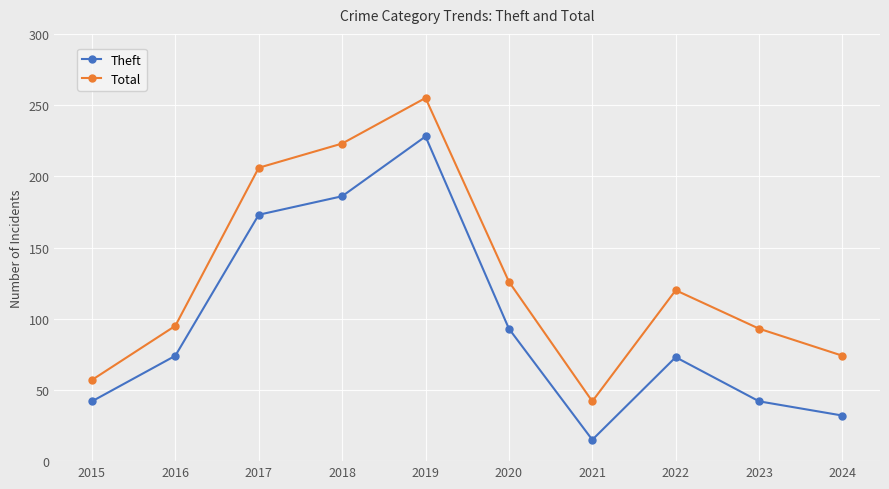

Where is Theft nearest to the value 121?

2020